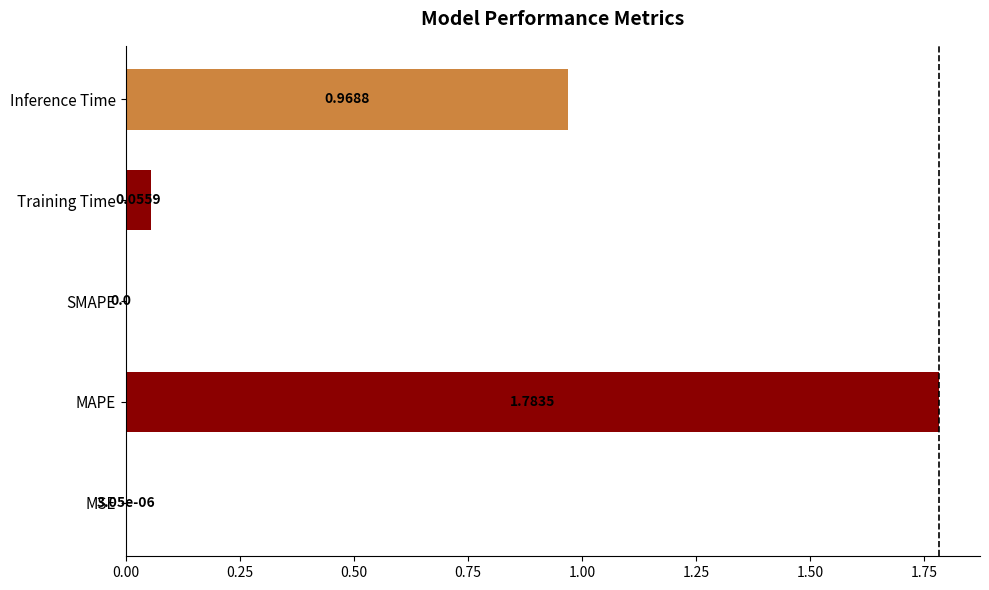

What is the sum of all values?

2.8